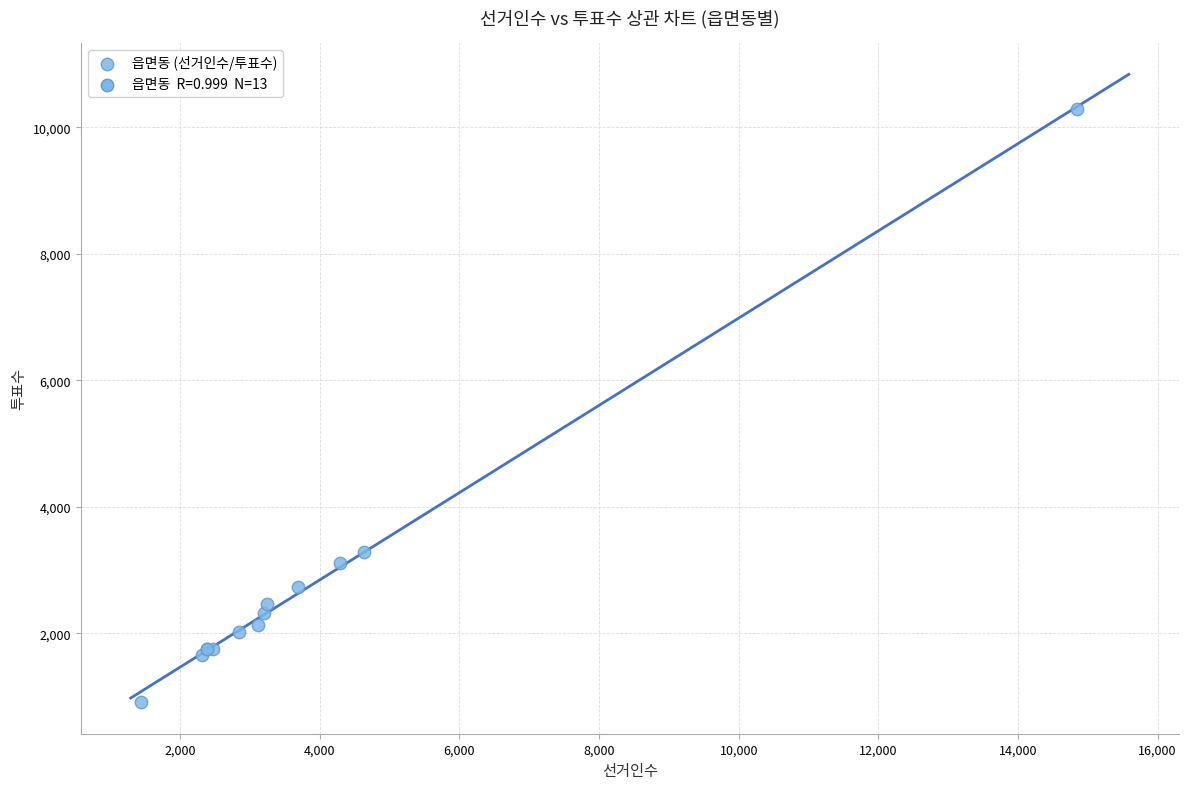

What Y value in the scatter plot is closest to 5596?

3288